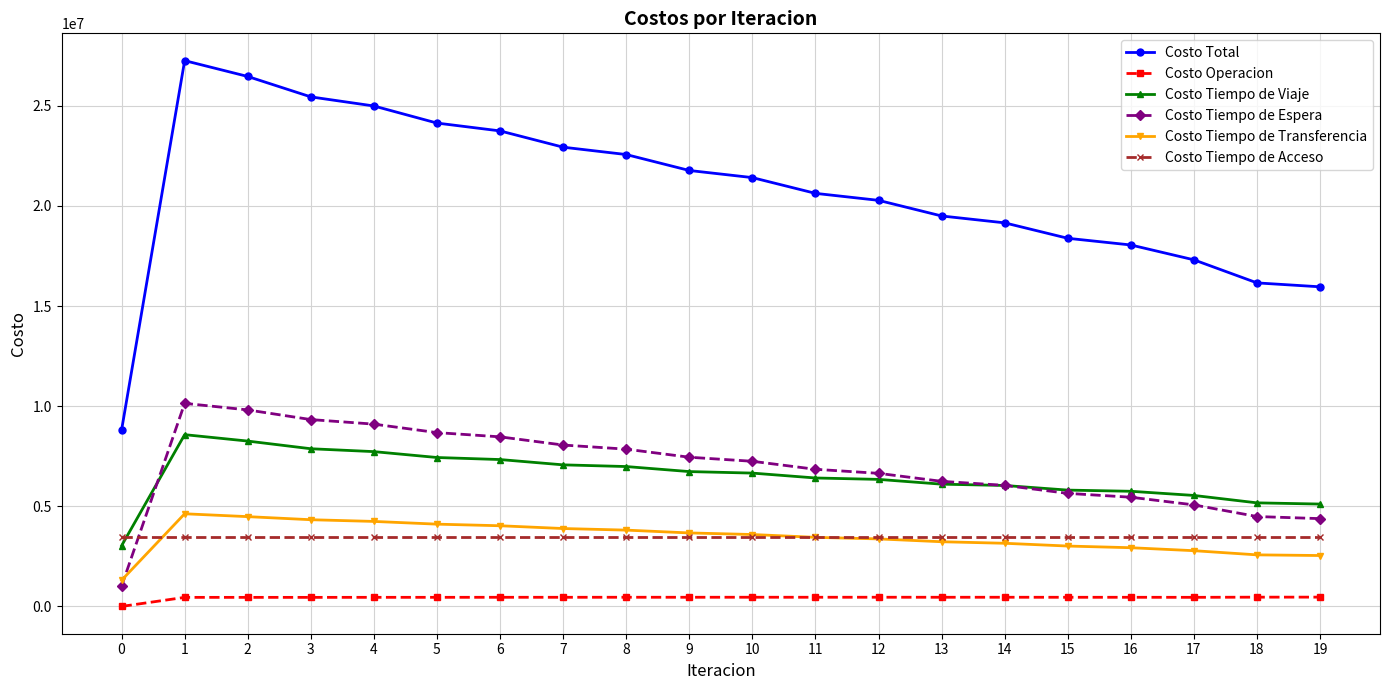

What is the value of the Costo Tiempo de Espera point at the 20th from the left?

4384946.2